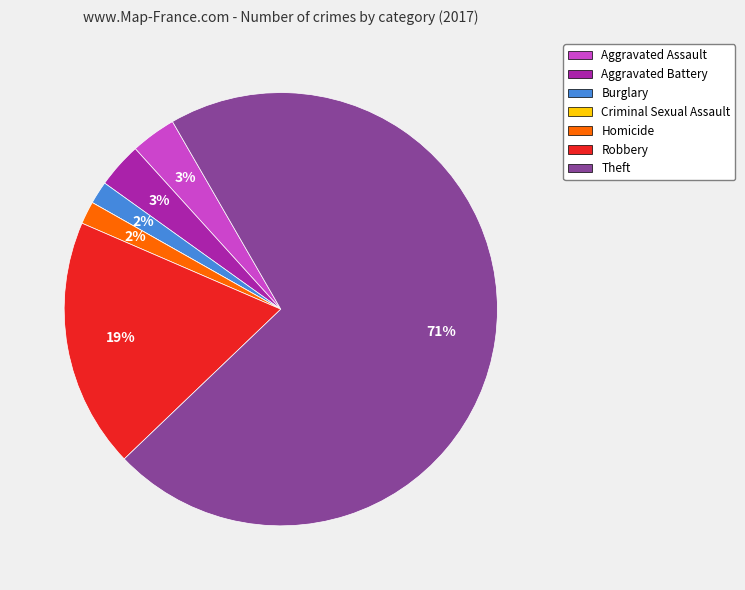

Is there a majority slice in this chart?

Yes